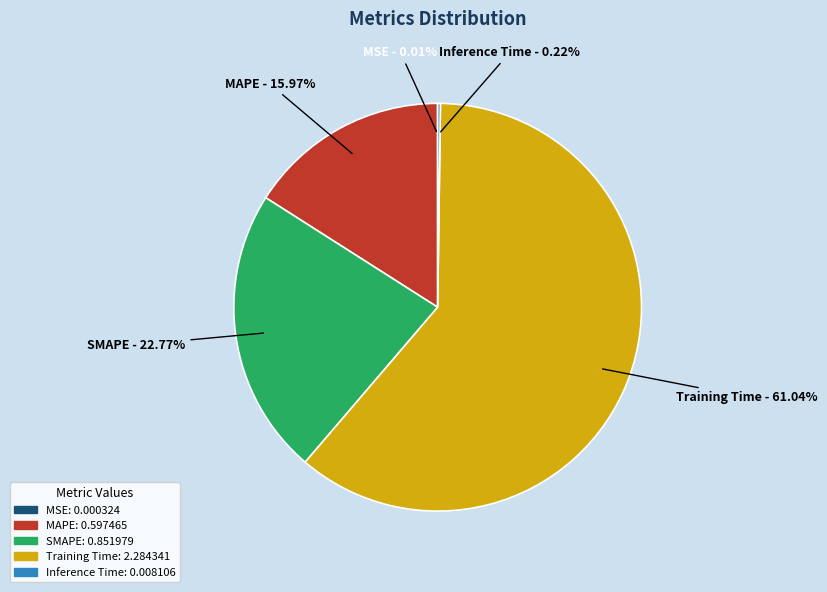

Which slice is the largest?

Training Time